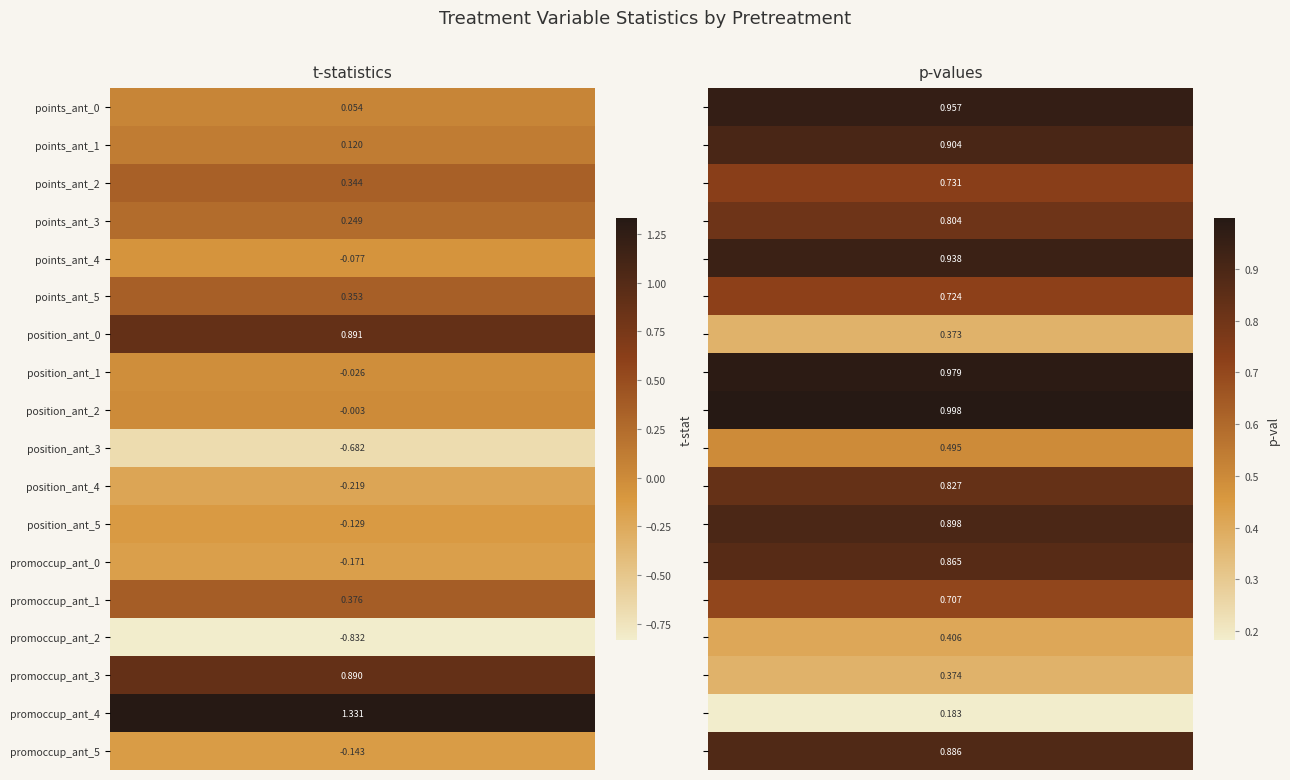

What is the total value across all series at 0?

2.3